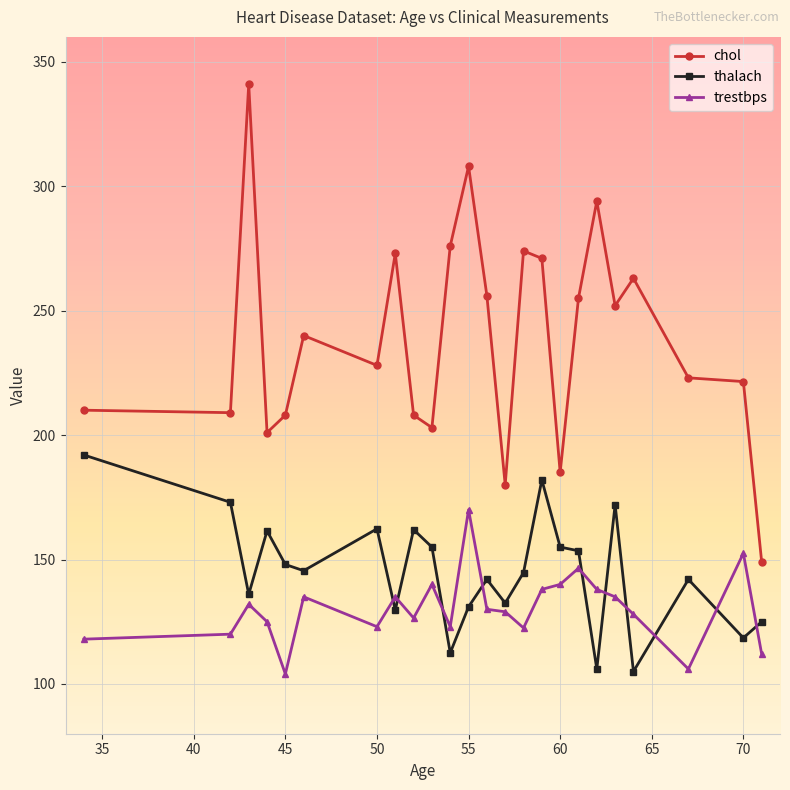

What is the maximum value for thalach?

192.0